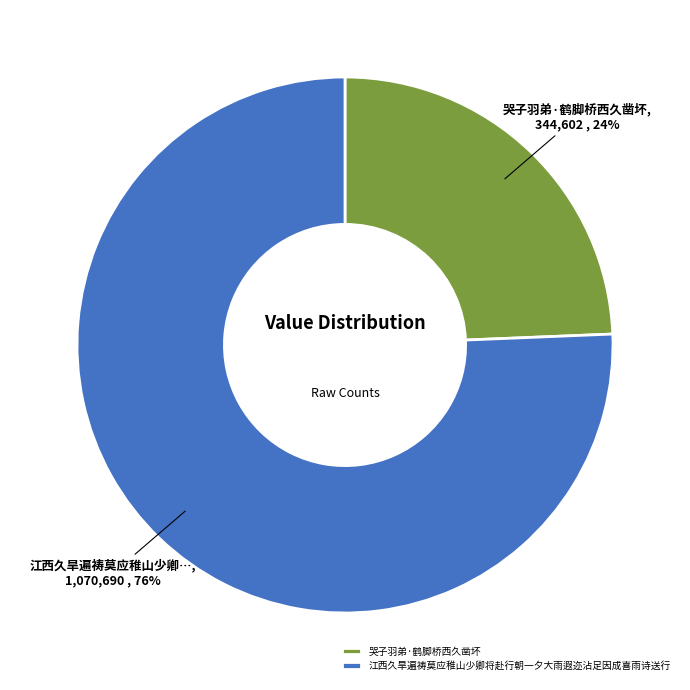

Which has a higher value, 哭子羽弟·鹤脚桥西久凿坏 or 江西久旱遍祷莫应稚山少卿将赴行朝一夕大雨遐迩沾足因成喜雨诗送行?

江西久旱遍祷莫应稚山少卿将赴行朝一夕大雨遐迩沾足因成喜雨诗送行